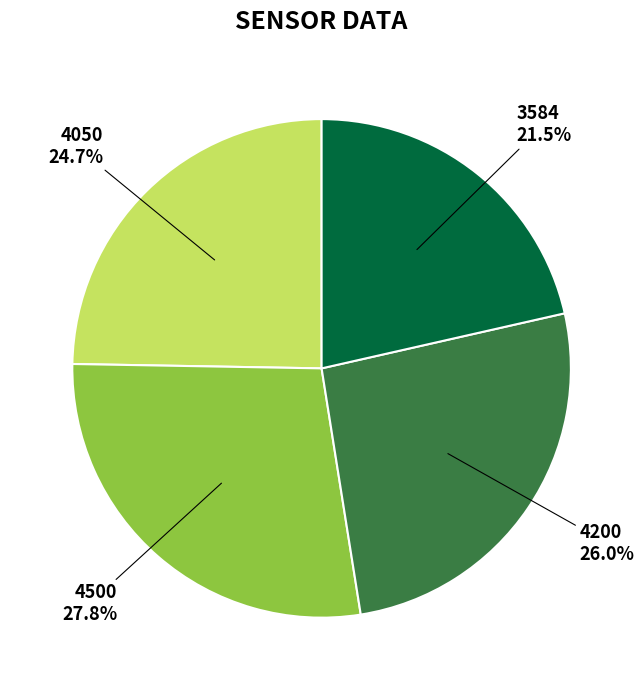

Which has a higher value, 4050 or 3584?

4050